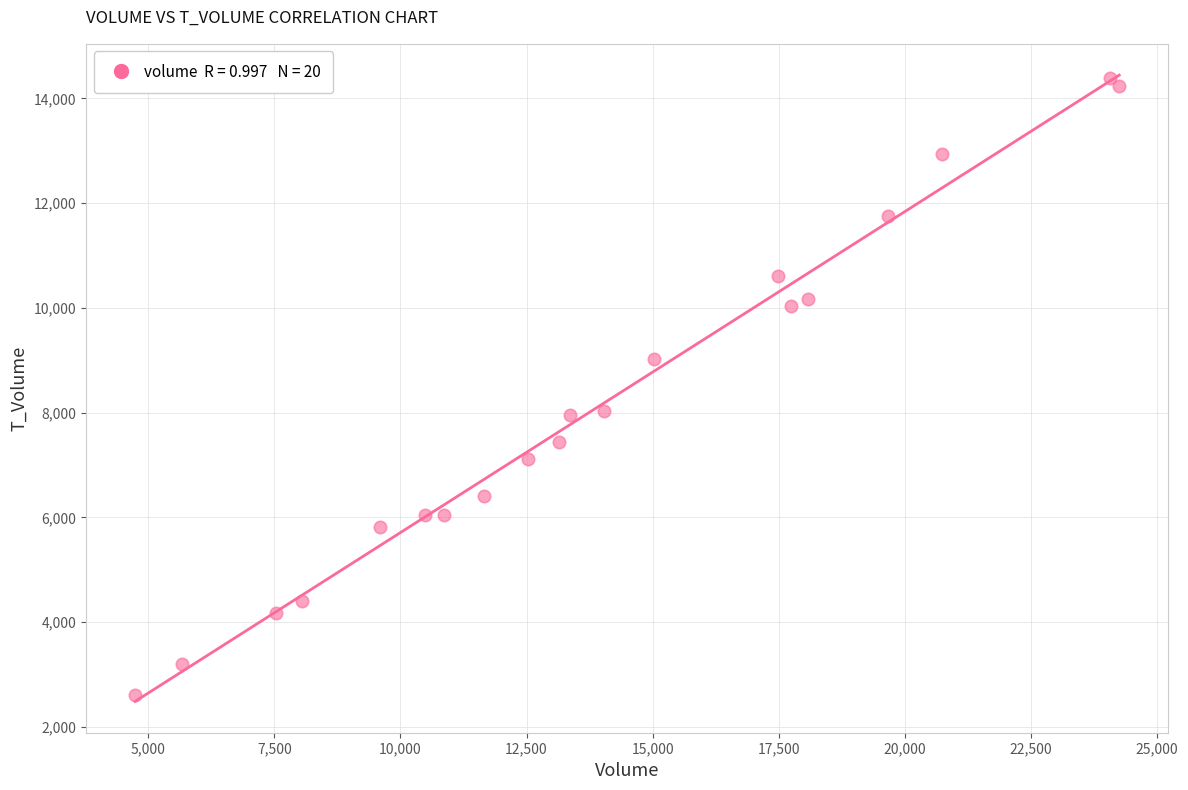

What is the range of X values (max minus min)?

19510